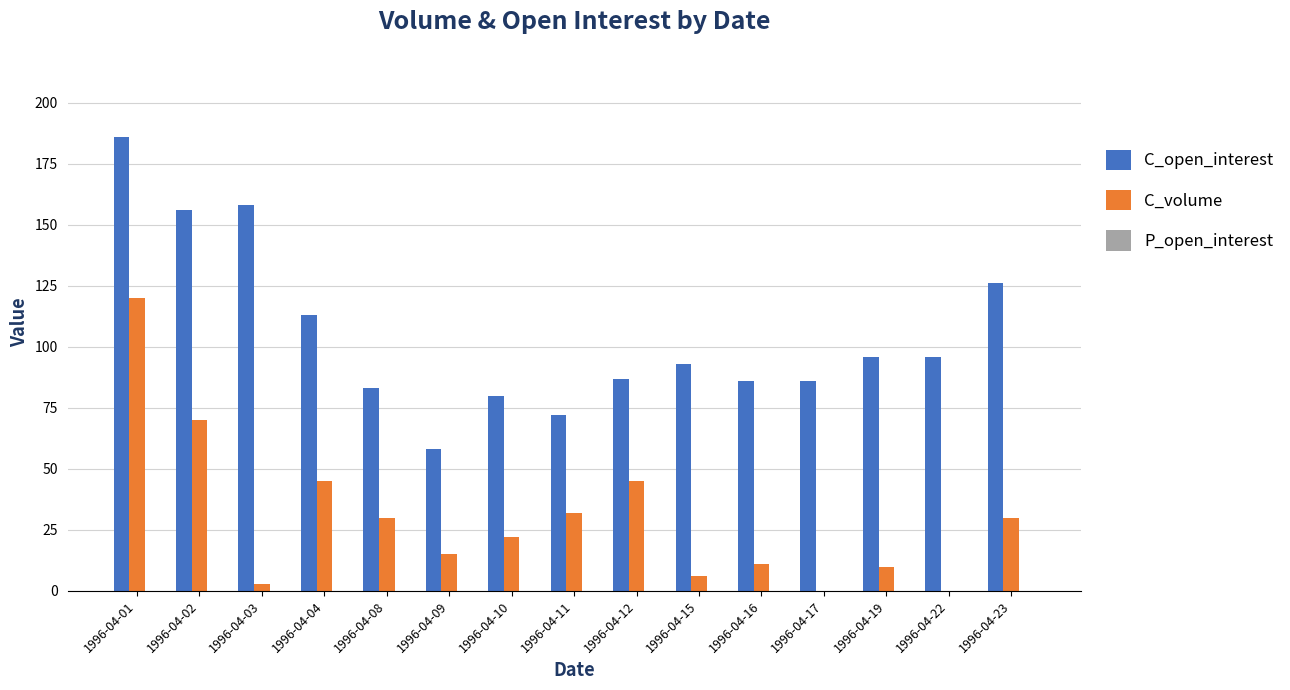

How many series are shown in this chart?

2